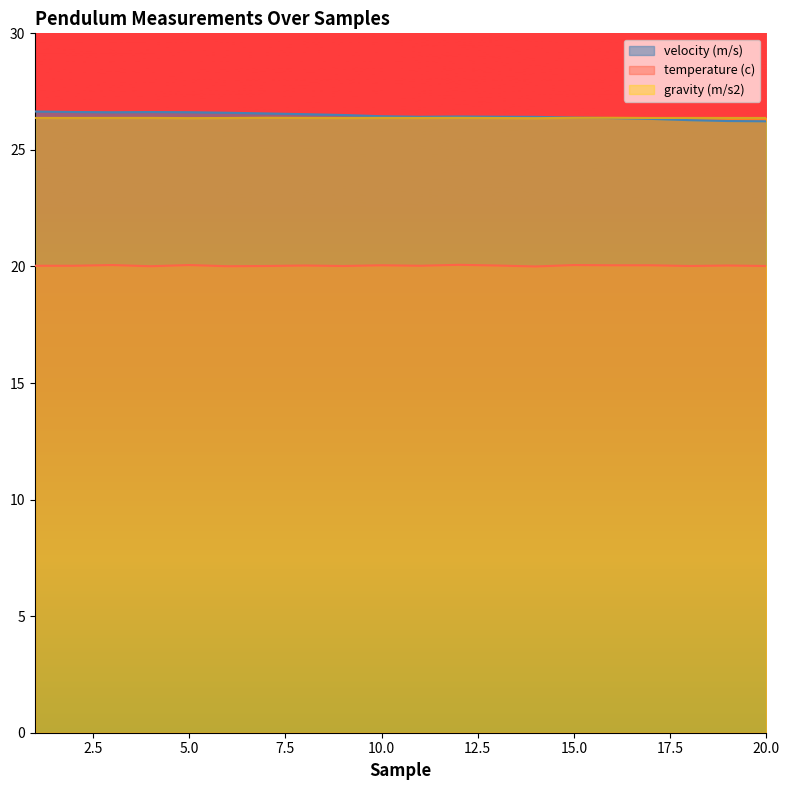

Which series ends up on top after the final intersection of velocity (m/s) and gravity (m/s2)?

gravity (m/s2)